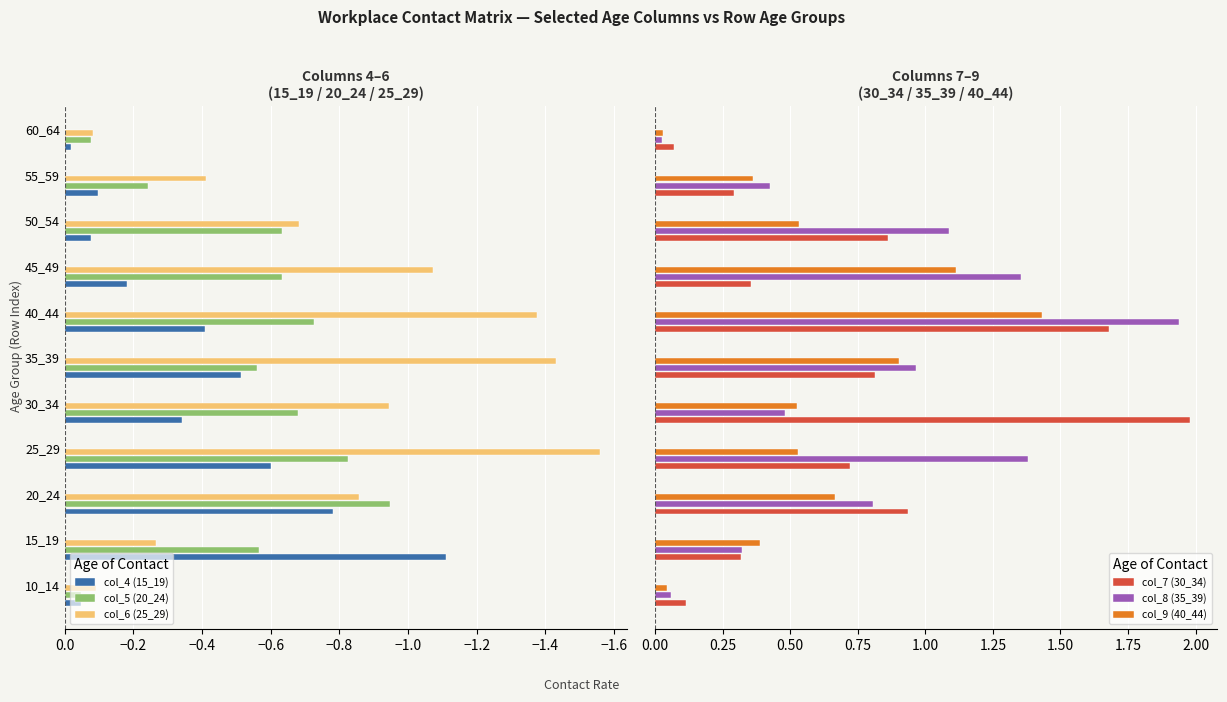

The value of col_5 (20_24) at 30_34 is -1.1. True or false?

False